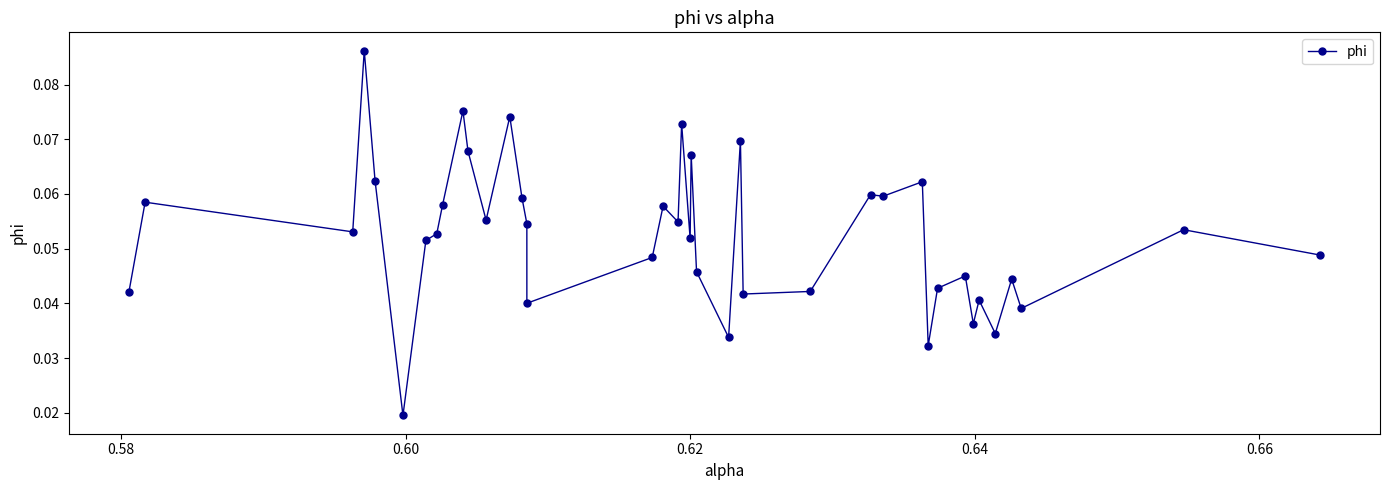

How many values are between 0 and 1?

40